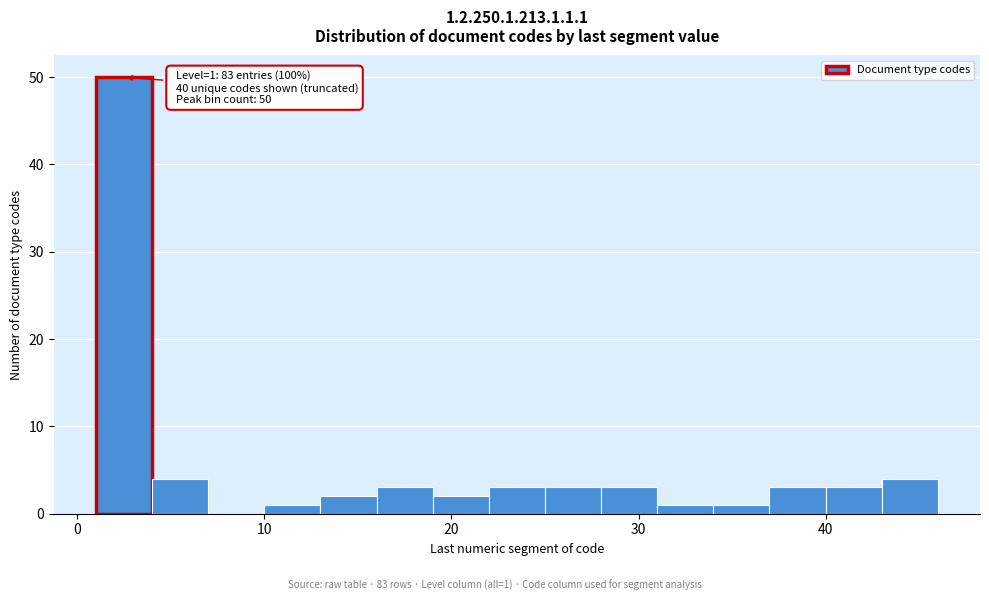

Around what value on the x-axis is the tallest bar? Give the approximate position of its centre, as read against the axis.

3